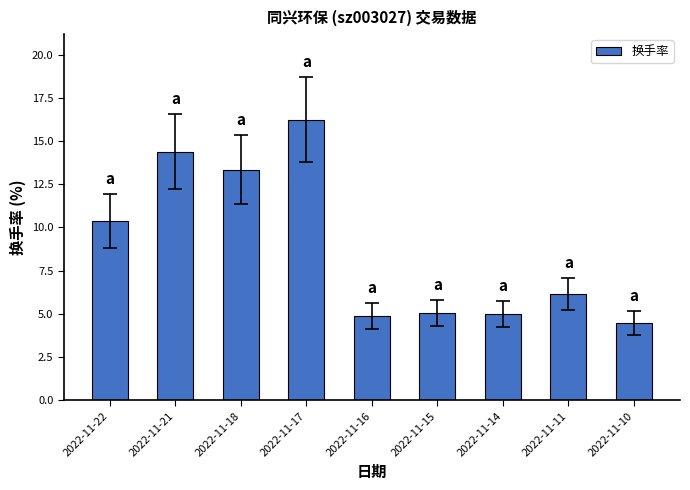

Which has a higher value, 2022-11-11 or 2022-11-16?

2022-11-11